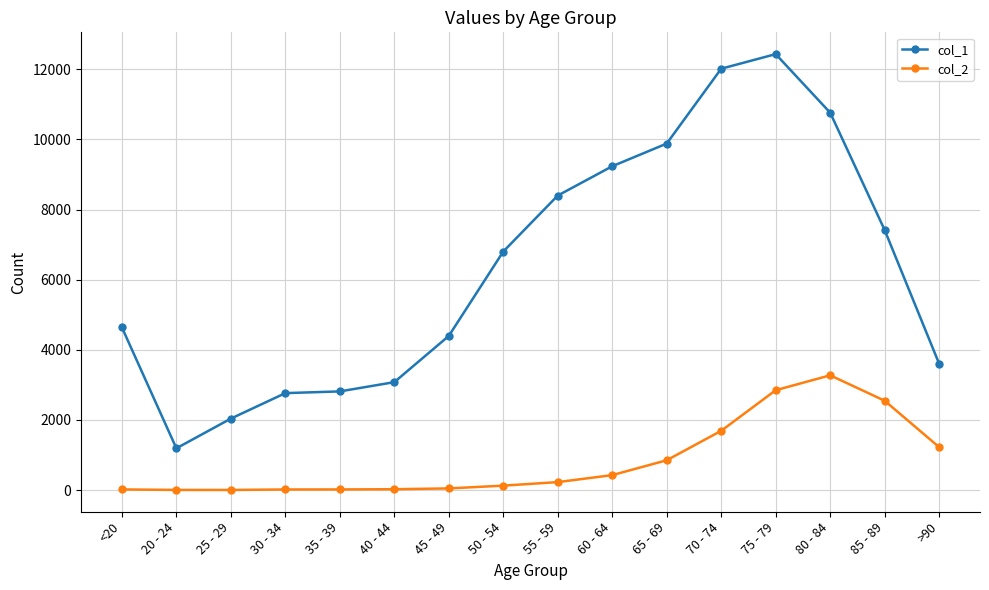

True or false: col_2 has a value of 964 at 85 - 89.

False